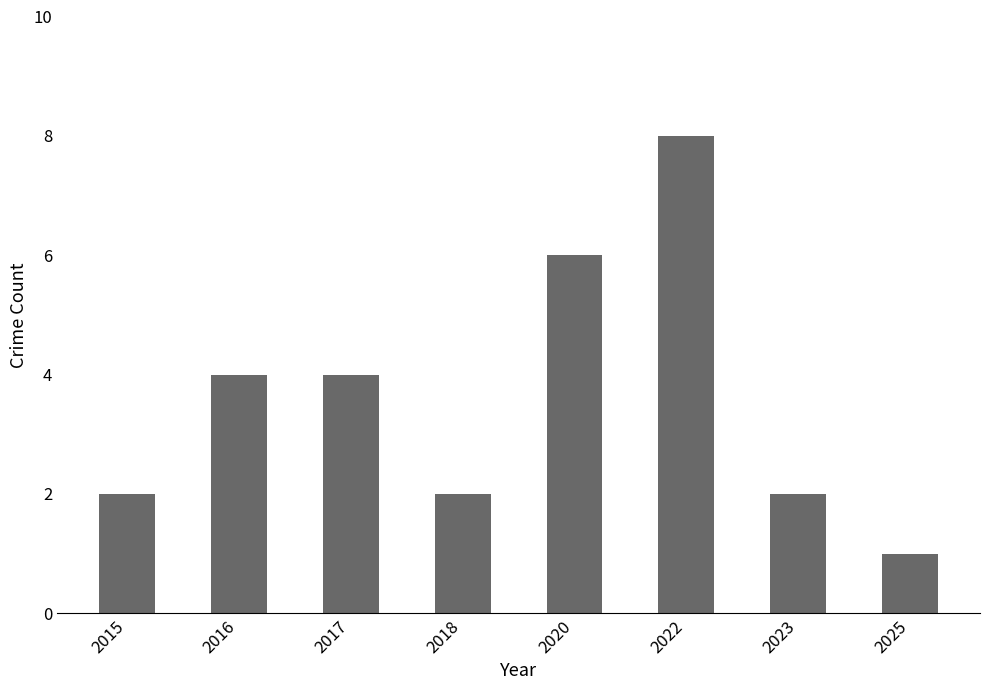

How many distinct data groups are displayed?

1